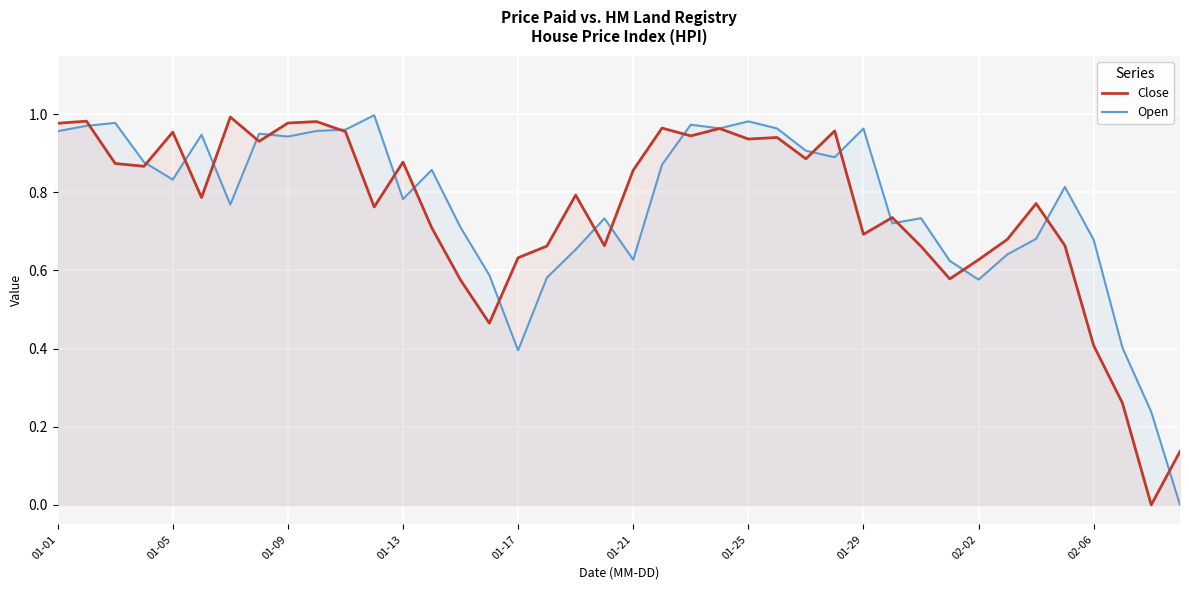

True or false: Open has more than 1 interior local peaks.

True